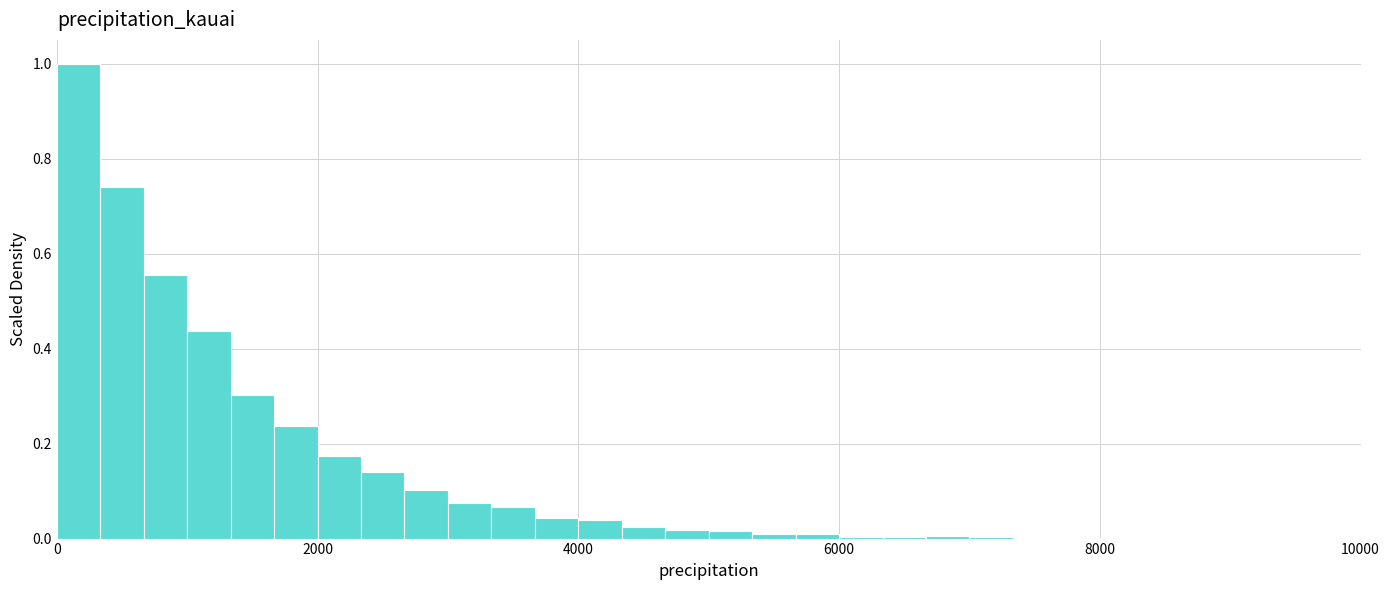

Read against the x-axis, roughly where is the centre of the tallest bar?

200